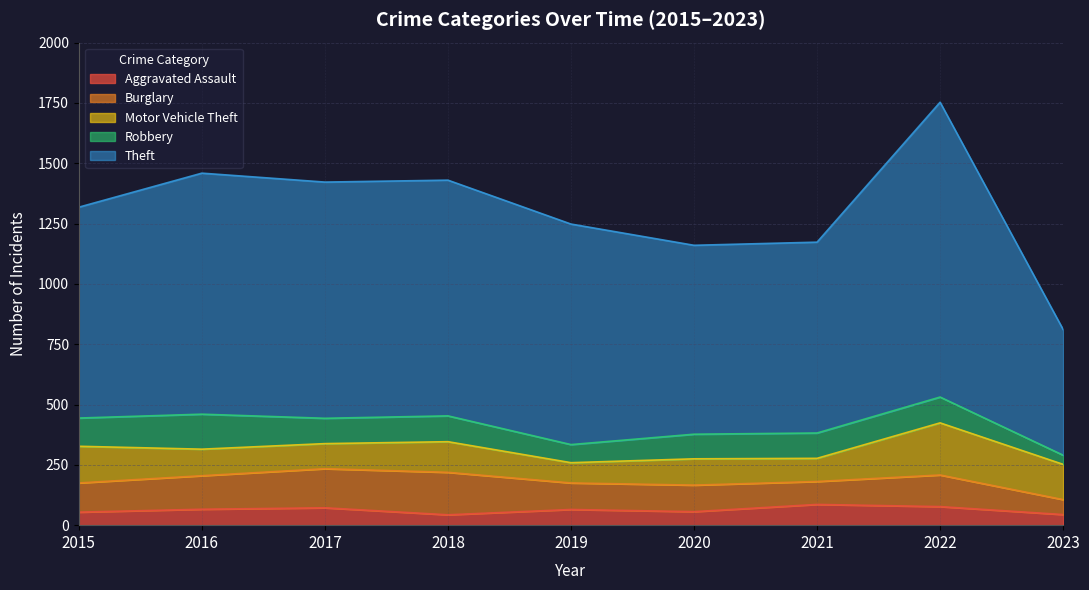

List the series in order of their peak value, highest first.

Theft, Motor Vehicle Theft, Burglary, Robbery, Aggravated Assault